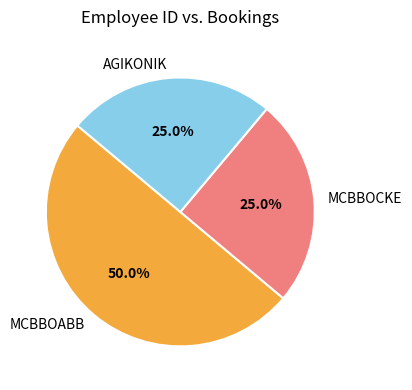

Approximately how many times larger is the value at MCBBOABB compared to MCBBOCKE?

2.0